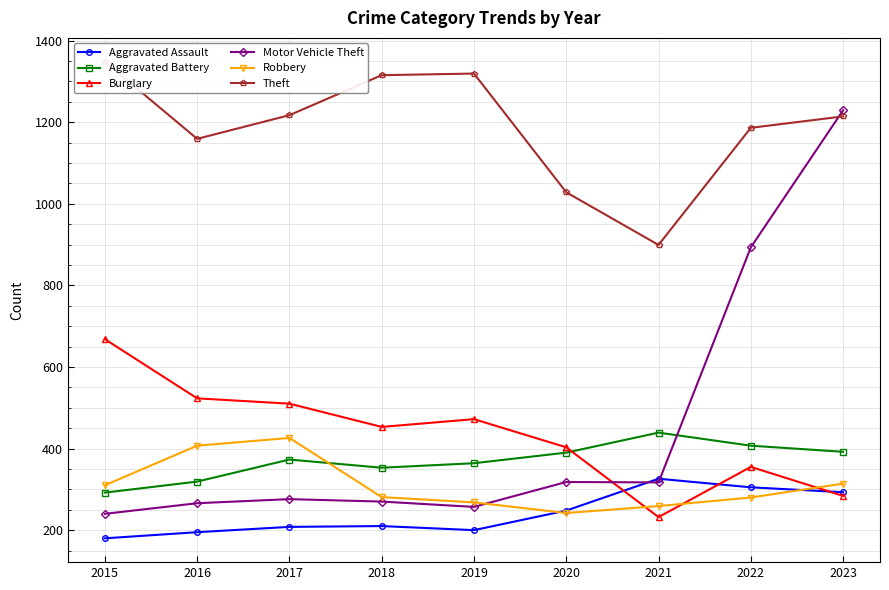

Which series ends up on top after the final intersection of Burglary and Motor Vehicle Theft?

Motor Vehicle Theft